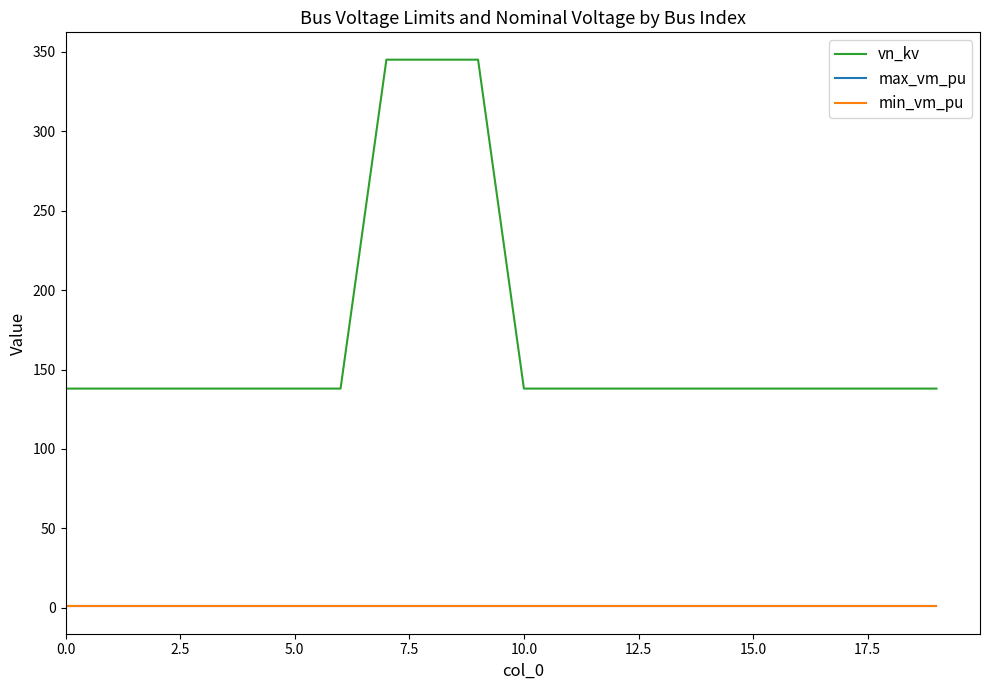

Which series has the largest total across all categories?

vn_kv